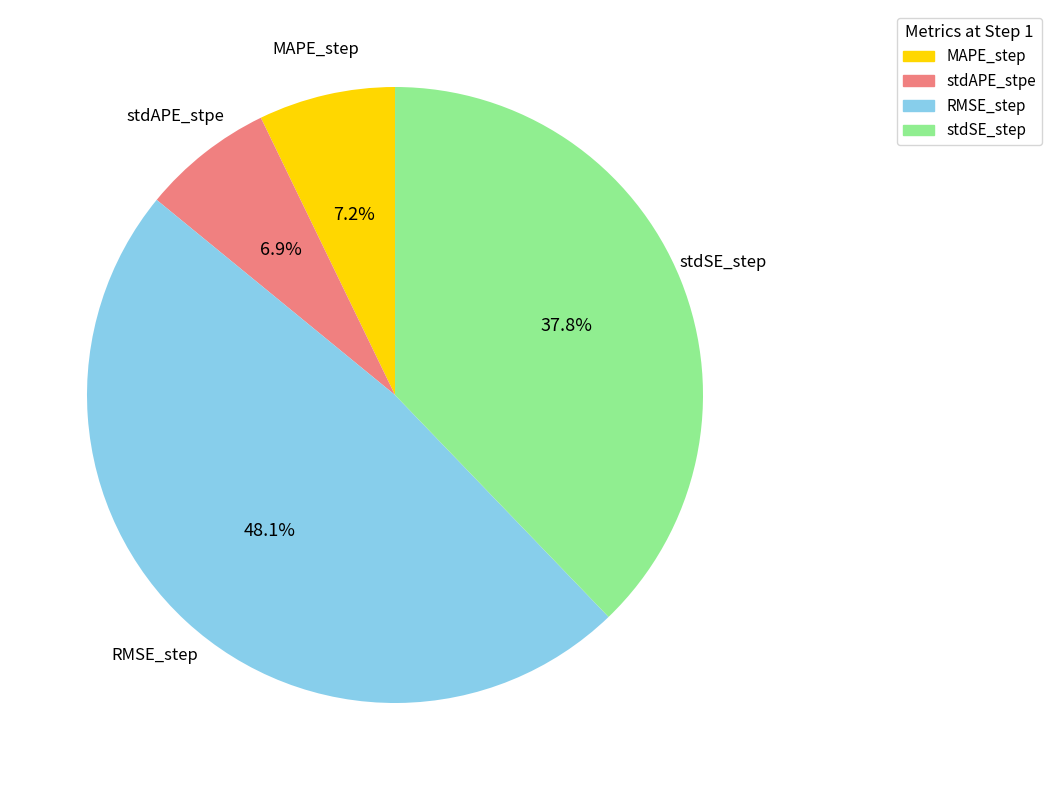

To the nearest percent, what portion does stdAPE_stpe represent?

7%